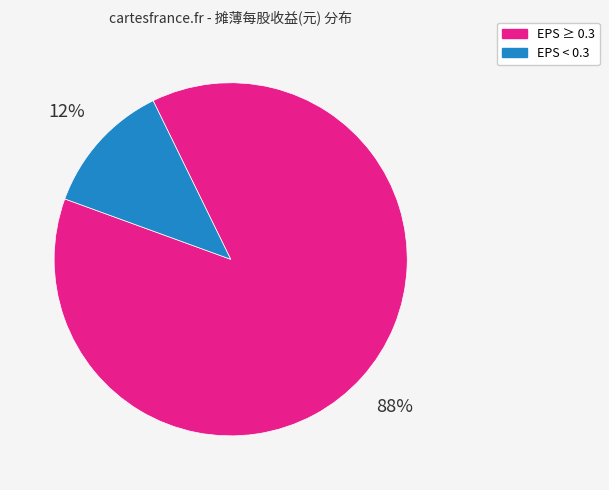

Combined, do EPS < 0.3 and EPS ≥ 0.3 account for over 50%?

Yes